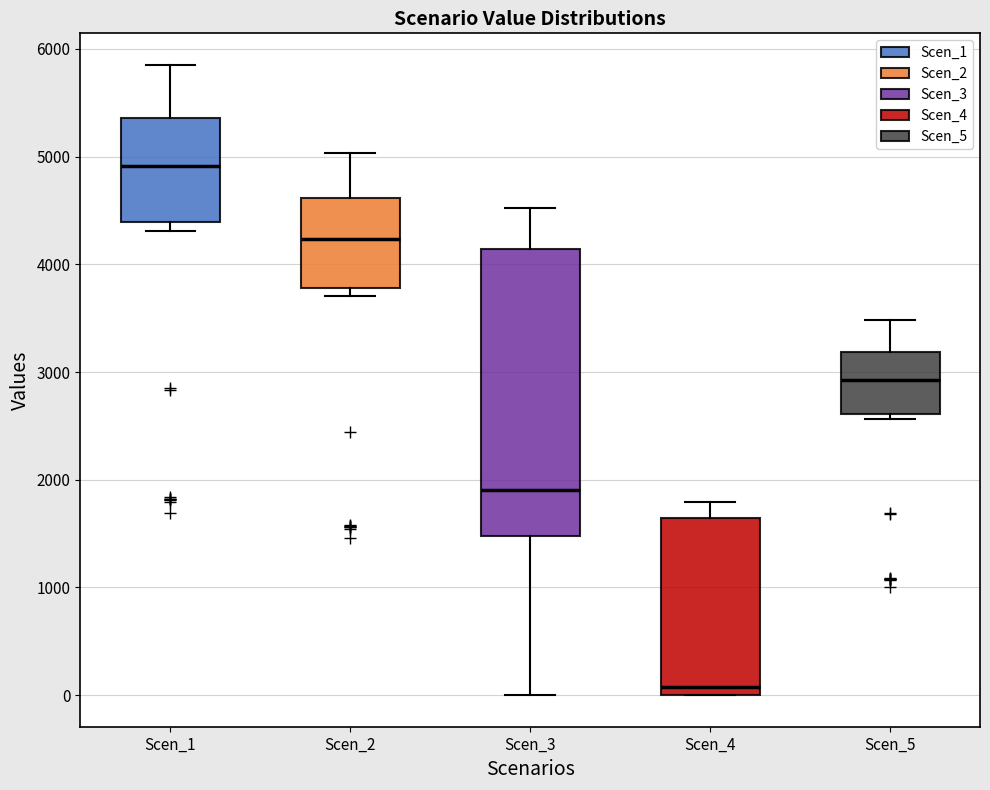

Reading left to right, read every box against the y-axis: the position of its median line, the range the box covers, and the ends of its whiskers. The values are not printed on the chart, so give them approximately, as read against the axis.

Scen_1: median 4900, box 4400 to 5400, whiskers 4300 to 5900
Scen_2: median 4200, box 3800 to 4600, whiskers 3700 to 5000
Scen_3: median 1900, box 1500 to 4100, whiskers 0 to 4500
Scen_4: median 100, box 0 to 1600, whiskers 0 to 1800
Scen_5: median 2900, box 2600 to 3200, whiskers 2600 (just below the box's lower edge) to 3500